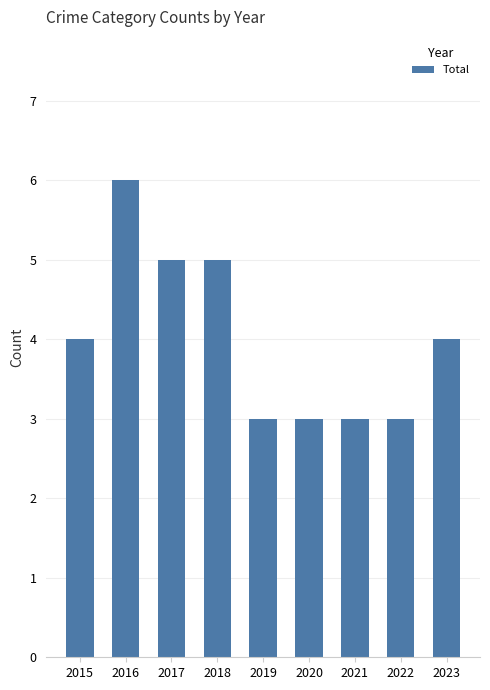

The value at 2021 is 4. True or false?

False